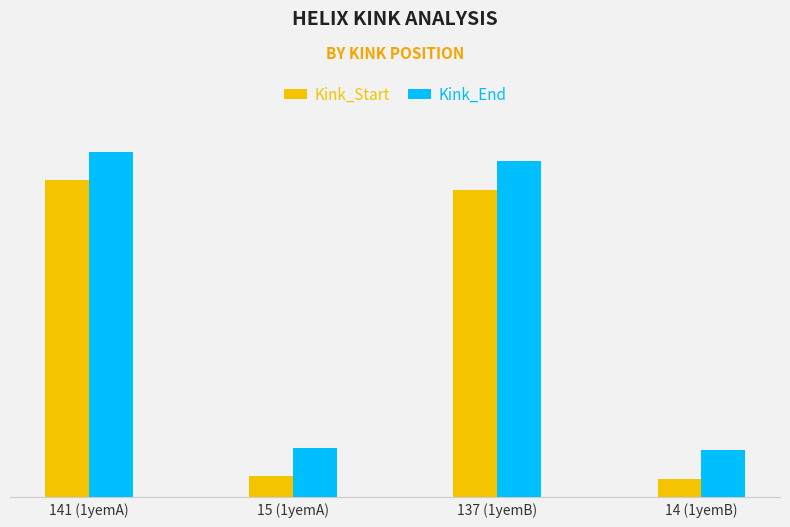

Are the bars horizontal?

No